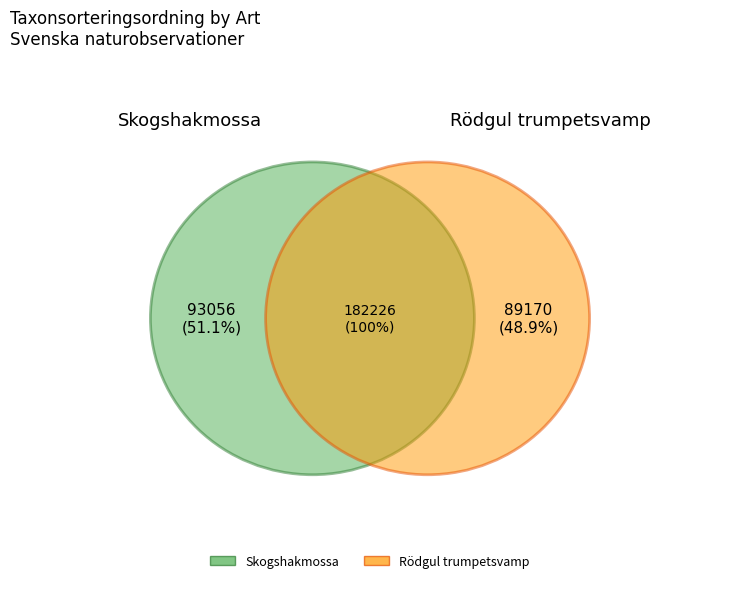

True or false: Skogshakmossa accounts for 37% of the total.

False